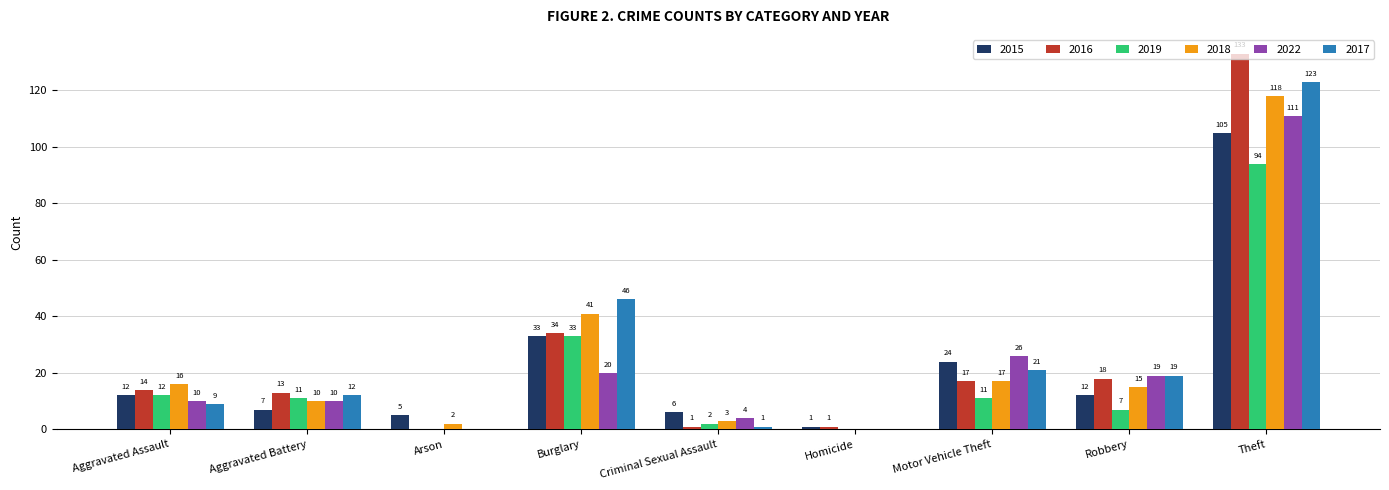

What value does the 2018 series have at Theft, to the nearest 5?

120